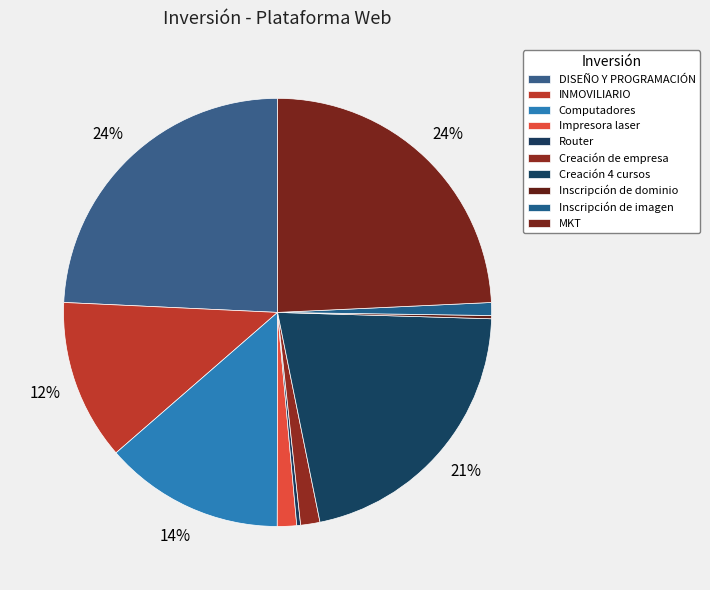

What percentage is the DISEÑO Y PROGRAMACIÓN slice, to the nearest percent?

24%